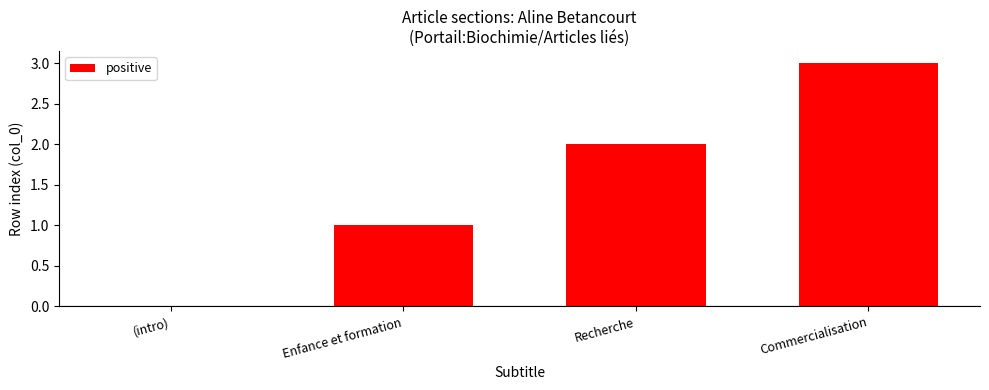

What is the sum of all values?

6